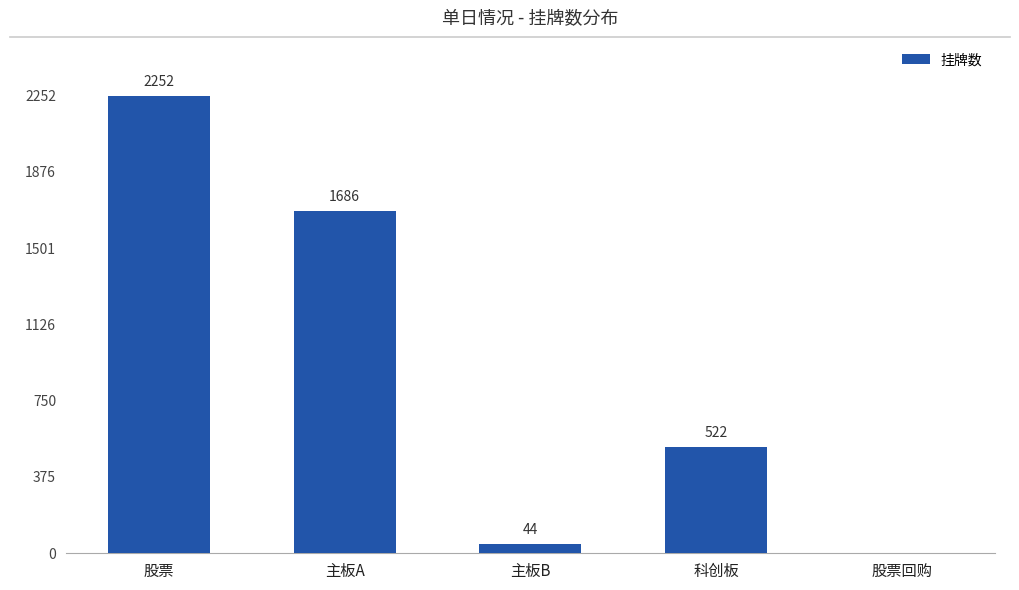

Which category has the highest value across all series?

股票